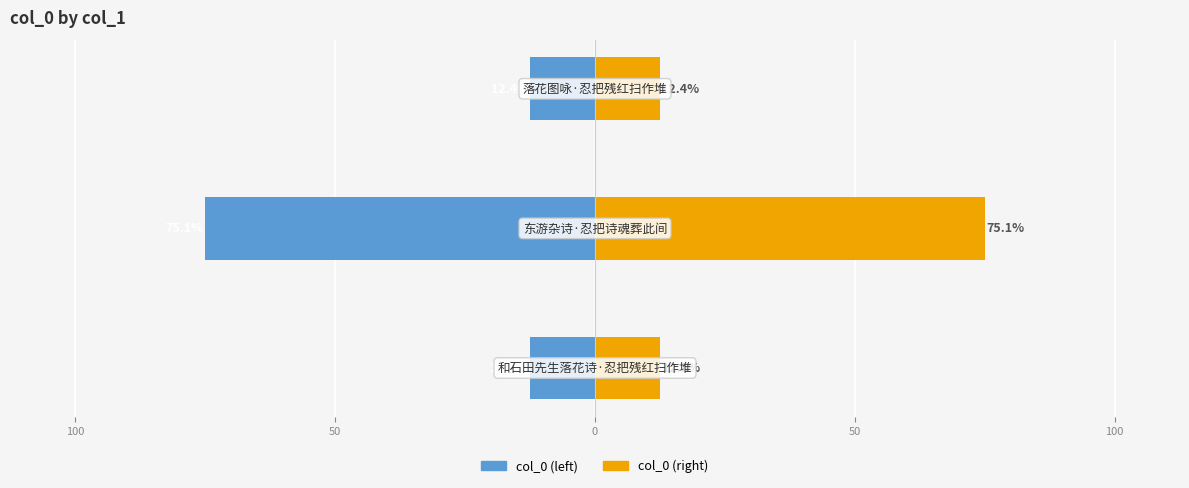

What is the value of the col_0 (left) bar at the 2nd from the left?

-75.1